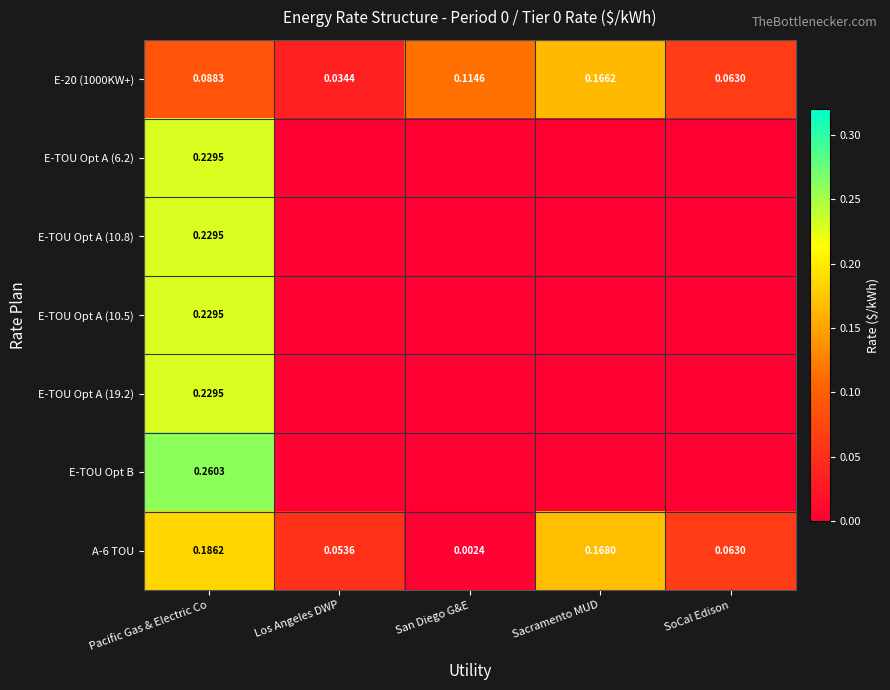

At which label is A-6 TOU closest to 0?

San Diego G&E